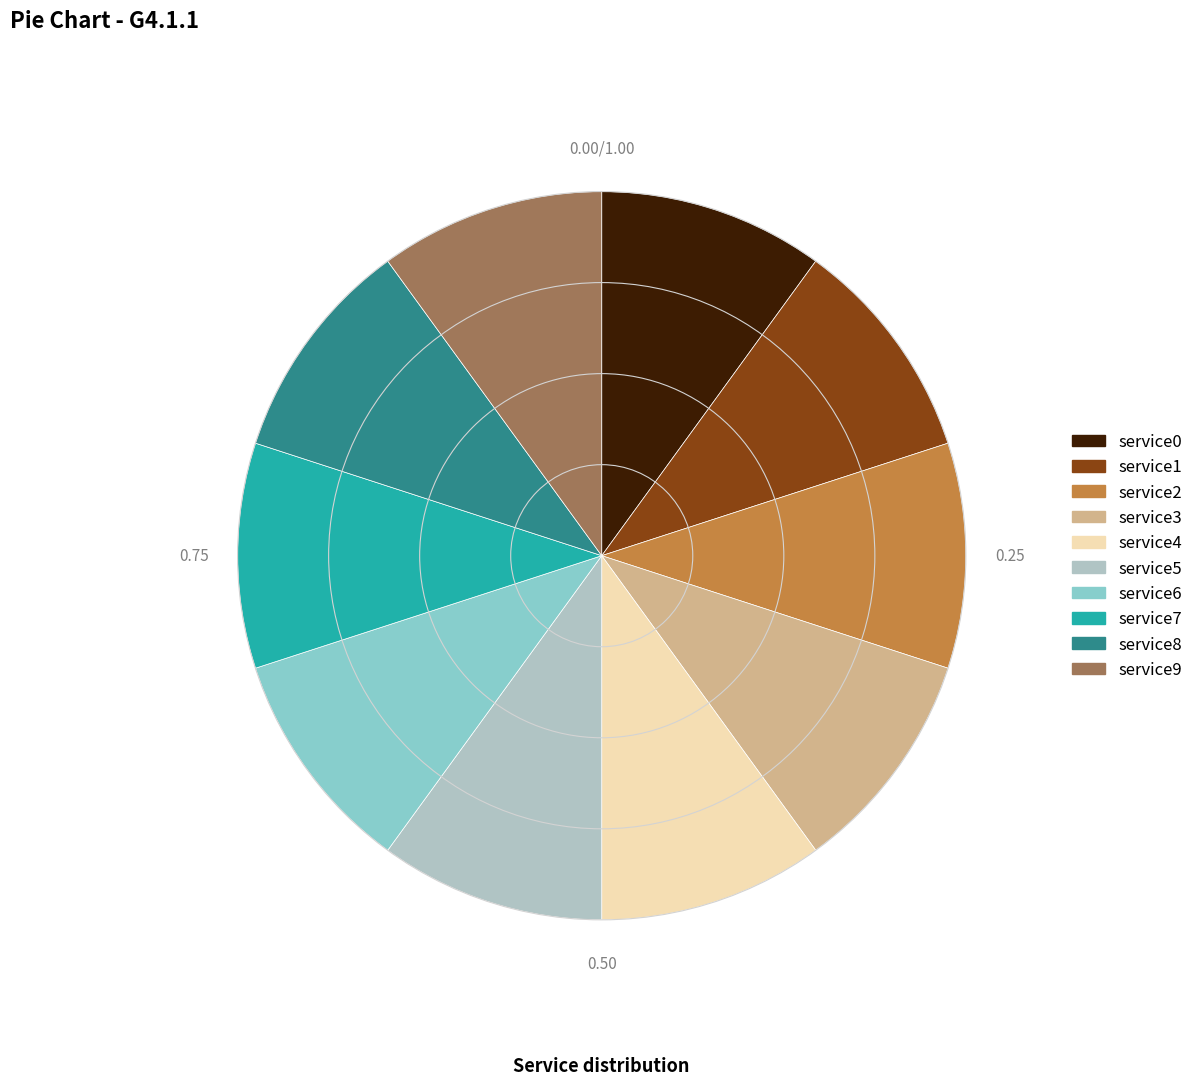

True or false: service7 accounts for 26% of the total.

False